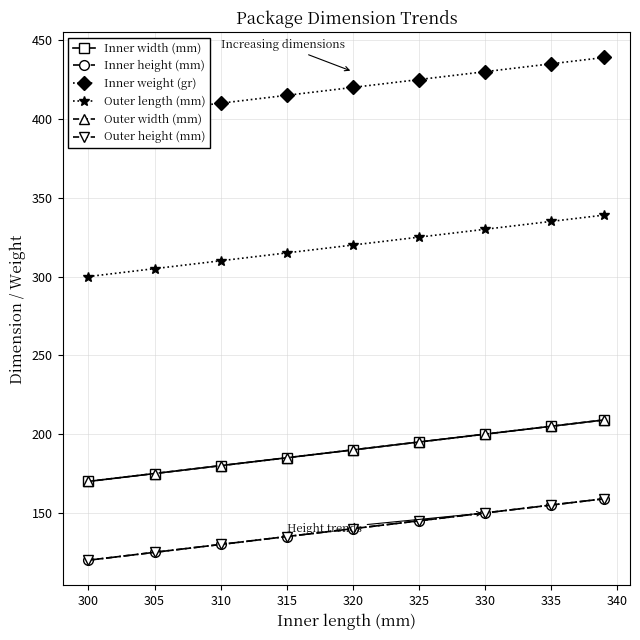

Which series has the widest spread of values?

Inner width (mm)